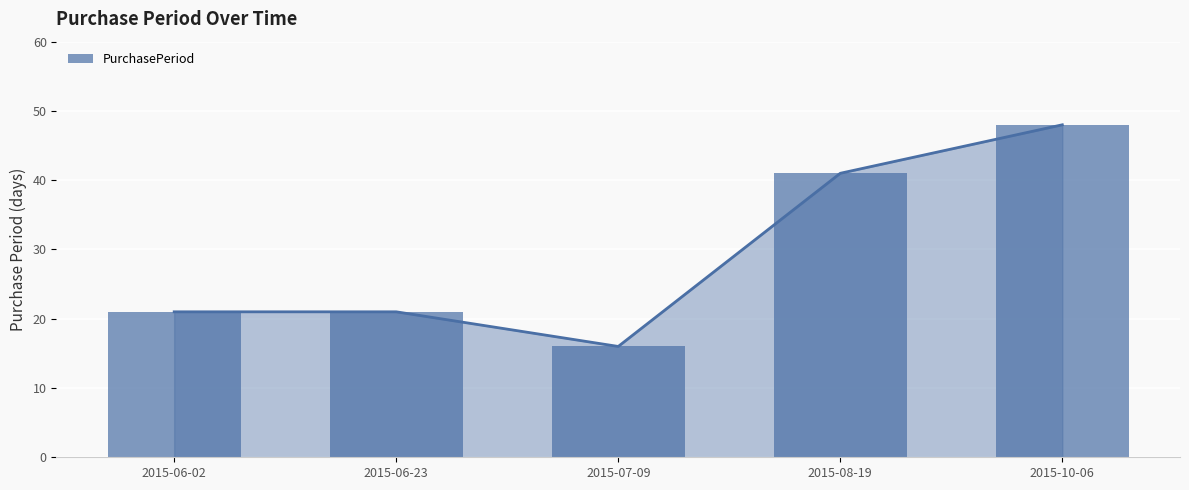

Approximately how many times larger is the value at 2015-07-09 compared to 2015-06-02?

0.8